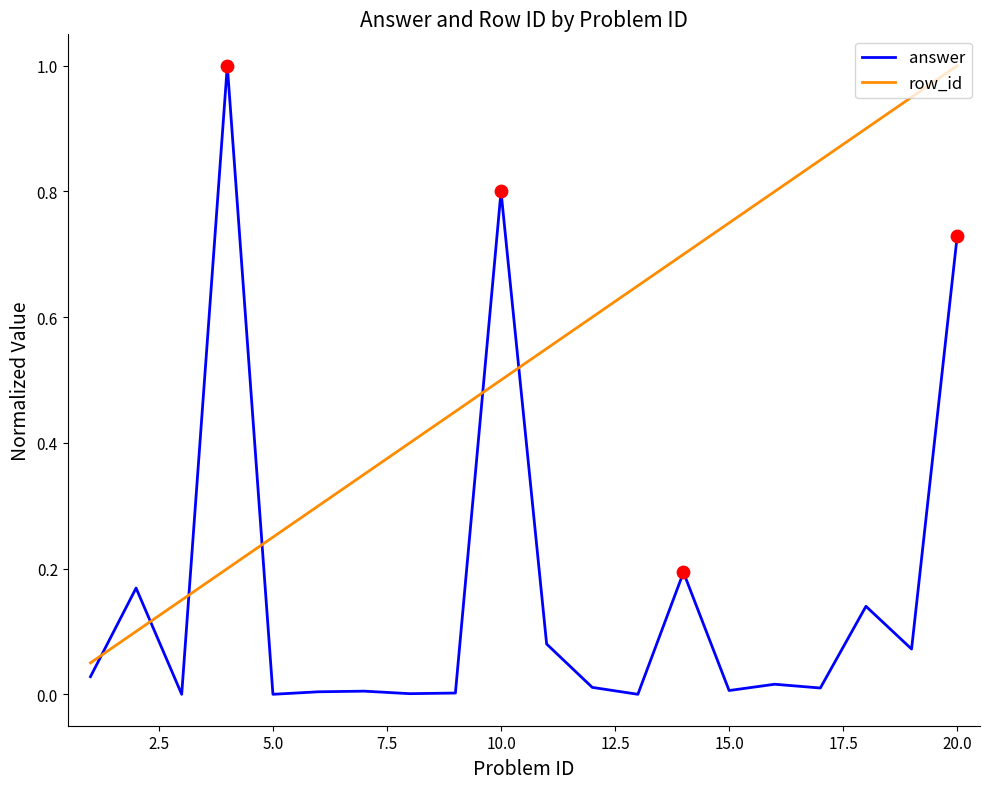

Which series has the largest total across all categories?

row_id